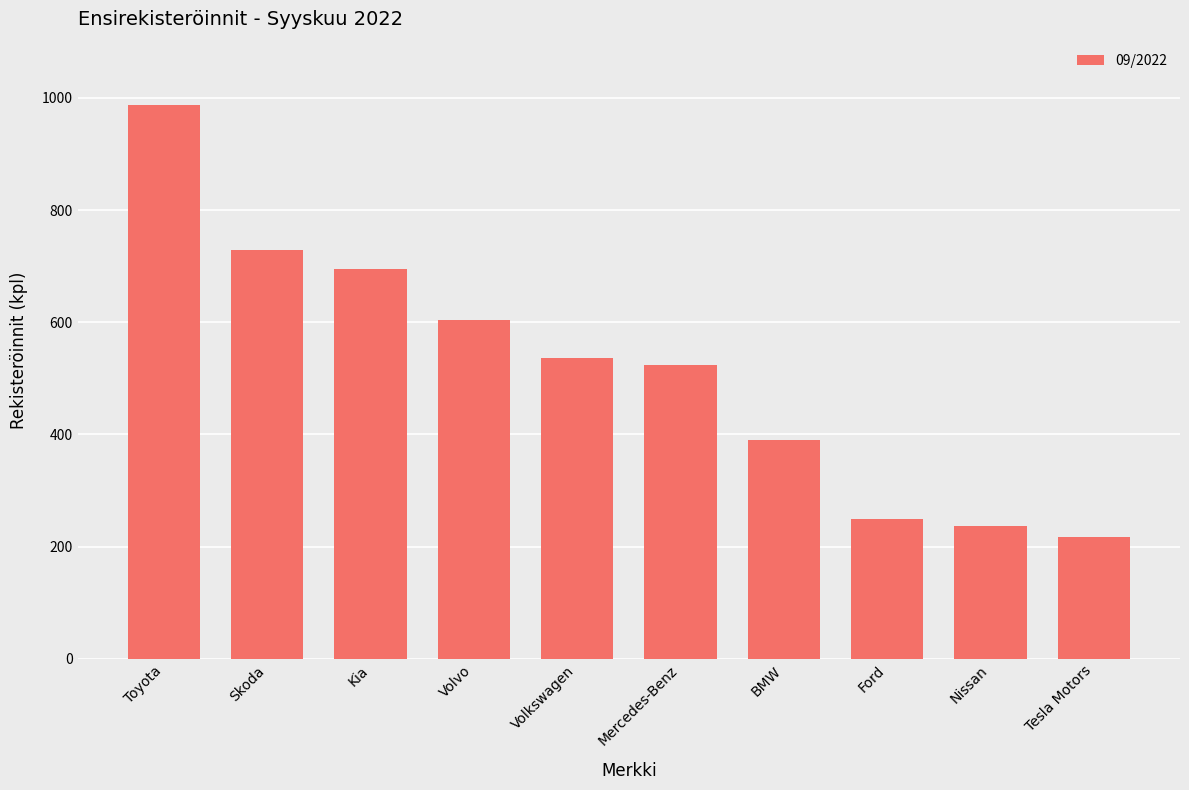

Which label corresponds to the largest value in the chart?

Toyota